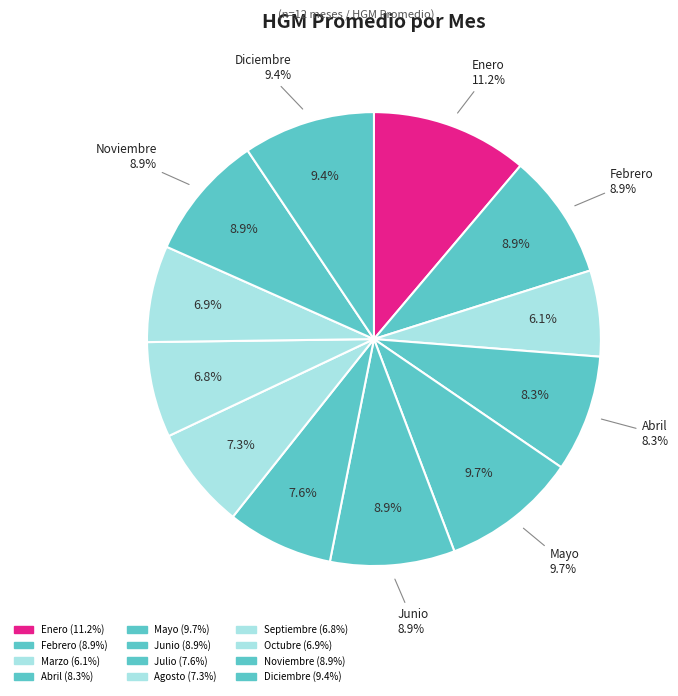

Rank the categories by value from highest to lowest.

Enero, Mayo, Diciembre, Febrero, Noviembre, Junio, Abril, Julio, Agosto, Octubre, Septiembre, Marzo